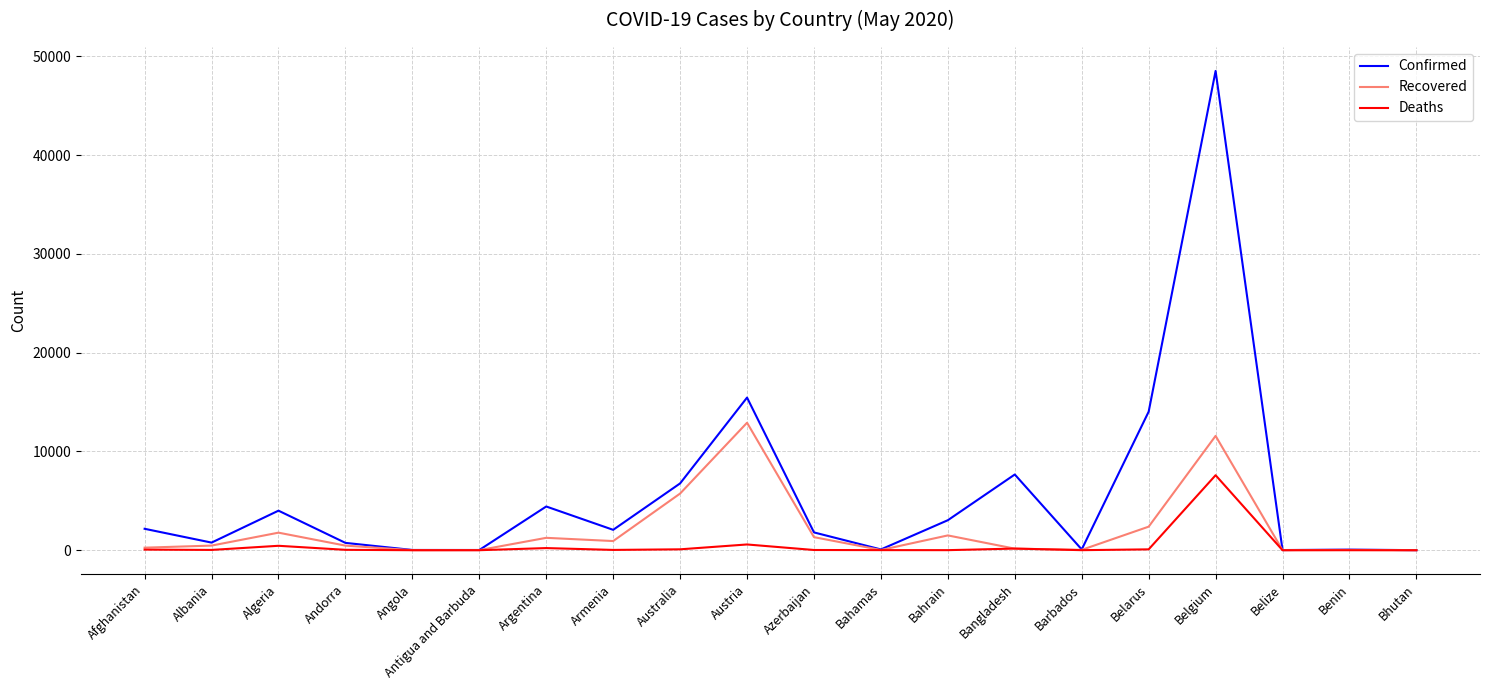

What is the average value of the Deaths series?

471